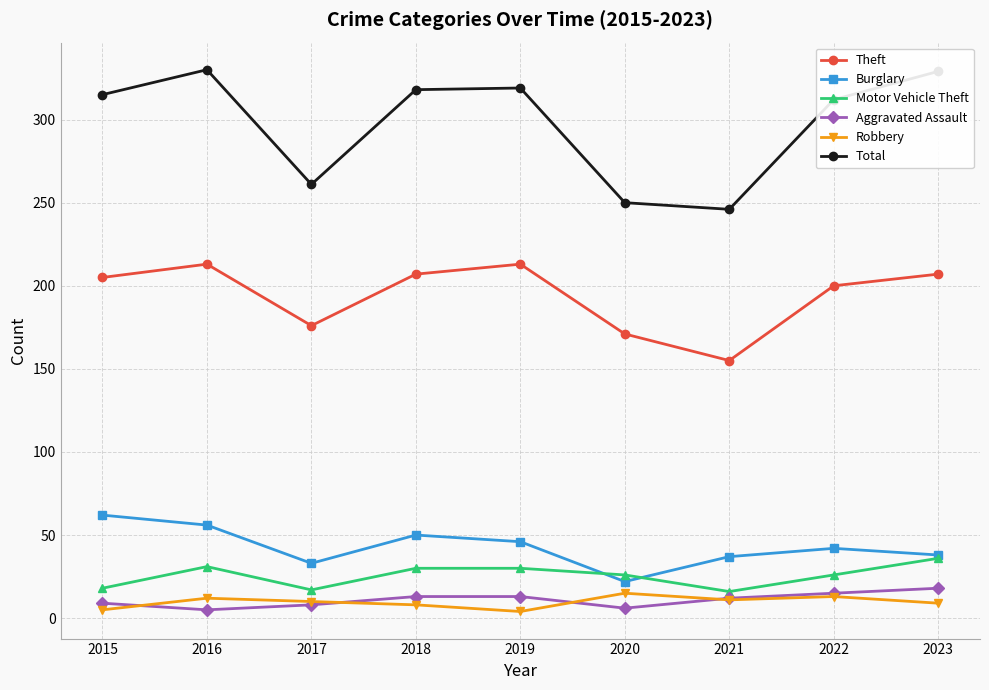

Between 2020 and 2022, which series saw the biggest shift?

Total